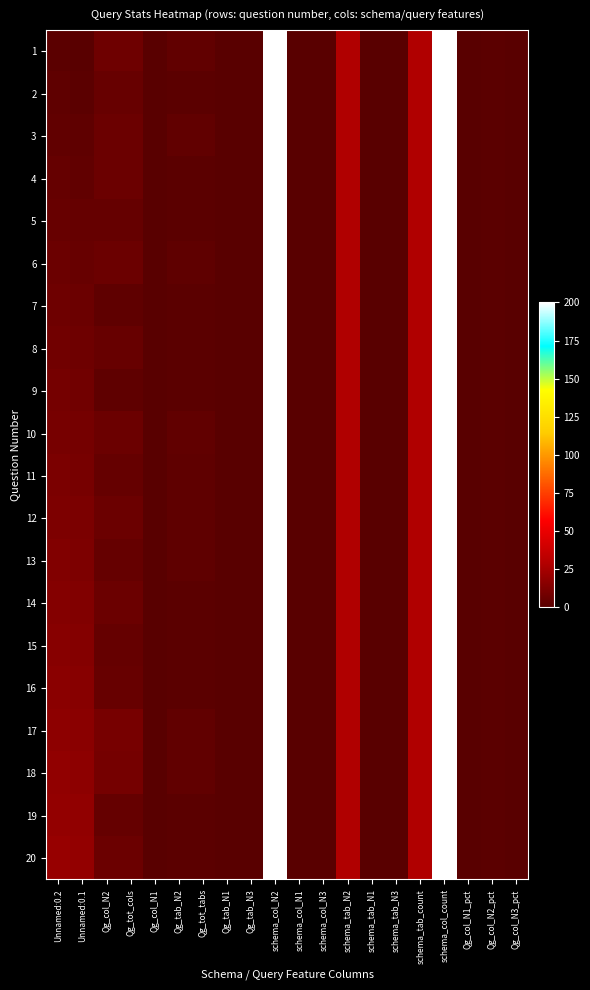

Reading right to left, extract all data points from this chart.

1: Qg_col_N3_pct=0	Qg_col_N2_pct=1	Qg_col_N1_pct=0	schema_col_count=200	schema_tab_count=28	schema_tab_N3=0	schema_tab_N1=0	schema_tab_N2=28	schema_col_N3=0	schema_col_N1=0	schema_col_N2=200	Qg_tab_N3=0	Qg_tab_N1=0	Qg_tot_tabs=3	Qg_tab_N2=3	Qg_col_N1=0	Qg_tot_cols=7	Qg_col_N2=7	Unnamed:0.1=0	Unnamed:0.2=1
2: Qg_col_N3_pct=0	Qg_col_N2_pct=1	Qg_col_N1_pct=0	schema_col_count=200	schema_tab_count=28	schema_tab_N3=0	schema_tab_N1=0	schema_tab_N2=28	schema_col_N3=0	schema_col_N1=0	schema_col_N2=200	Qg_tab_N3=0	Qg_tab_N1=0	Qg_tot_tabs=1	Qg_tab_N2=1	Qg_col_N1=0	Qg_tot_cols=5	Qg_col_N2=5	Unnamed:0.1=1	Unnamed:0.2=2
3: Qg_col_N3_pct=0	Qg_col_N2_pct=1	Qg_col_N1_pct=0	schema_col_count=200	schema_tab_count=28	schema_tab_N3=0	schema_tab_N1=0	schema_tab_N2=28	schema_col_N3=0	schema_col_N1=0	schema_col_N2=200	Qg_tab_N3=0	Qg_tab_N1=0	Qg_tot_tabs=3	Qg_tab_N2=3	Qg_col_N1=0	Qg_tot_cols=6	Qg_col_N2=6	Unnamed:0.1=2	Unnamed:0.2=3
4: Qg_col_N3_pct=0	Qg_col_N2_pct=1	Qg_col_N1_pct=0	schema_col_count=200	schema_tab_count=28	schema_tab_N3=0	schema_tab_N1=0	schema_tab_N2=28	schema_col_N3=0	schema_col_N1=0	schema_col_N2=200	Qg_tab_N3=0	Qg_tab_N1=0	Qg_tot_tabs=1	Qg_tab_N2=1	Qg_col_N1=0	Qg_tot_cols=6	Qg_col_N2=6	Unnamed:0.1=3	Unnamed:0.2=4
5: Qg_col_N3_pct=0	Qg_col_N2_pct=1	Qg_col_N1_pct=0	schema_col_count=200	schema_tab_count=28	schema_tab_N3=0	schema_tab_N1=0	schema_tab_N2=28	schema_col_N3=0	schema_col_N1=0	schema_col_N2=200	Qg_tab_N3=0	Qg_tab_N1=0	Qg_tot_tabs=1	Qg_tab_N2=1	Qg_col_N1=0	Qg_tot_cols=4	Qg_col_N2=4	Unnamed:0.1=4	Unnamed:0.2=5
6: Qg_col_N3_pct=0	Qg_col_N2_pct=1	Qg_col_N1_pct=0	schema_col_count=200	schema_tab_count=28	schema_tab_N3=0	schema_tab_N1=0	schema_tab_N2=28	schema_col_N3=0	schema_col_N1=0	schema_col_N2=200	Qg_tab_N3=0	Qg_tab_N1=0	Qg_tot_tabs=2	Qg_tab_N2=2	Qg_col_N1=0	Qg_tot_cols=6	Qg_col_N2=6	Unnamed:0.1=5	Unnamed:0.2=6
7: Qg_col_N3_pct=0	Qg_col_N2_pct=1	Qg_col_N1_pct=0	schema_col_count=200	schema_tab_count=28	schema_tab_N3=0	schema_tab_N1=0	schema_tab_N2=28	schema_col_N3=0	schema_col_N1=0	schema_col_N2=200	Qg_tab_N3=0	Qg_tab_N1=0	Qg_tot_tabs=1	Qg_tab_N2=1	Qg_col_N1=0	Qg_tot_cols=2	Qg_col_N2=2	Unnamed:0.1=6	Unnamed:0.2=7
8: Qg_col_N3_pct=0	Qg_col_N2_pct=1	Qg_col_N1_pct=0	schema_col_count=200	schema_tab_count=28	schema_tab_N3=0	schema_tab_N1=0	schema_tab_N2=28	schema_col_N3=0	schema_col_N1=0	schema_col_N2=200	Qg_tab_N3=0	Qg_tab_N1=0	Qg_tot_tabs=1	Qg_tab_N2=1	Qg_col_N1=0	Qg_tot_cols=5	Qg_col_N2=5	Unnamed:0.1=7	Unnamed:0.2=8
9: Qg_col_N3_pct=0	Qg_col_N2_pct=1	Qg_col_N1_pct=0	schema_col_count=200	schema_tab_count=28	schema_tab_N3=0	schema_tab_N1=0	schema_tab_N2=28	schema_col_N3=0	schema_col_N1=0	schema_col_N2=200	Qg_tab_N3=0	Qg_tab_N1=0	Qg_tot_tabs=1	Qg_tab_N2=1	Qg_col_N1=0	Qg_tot_cols=2	Qg_col_N2=2	Unnamed:0.1=8	Unnamed:0.2=9
10: Qg_col_N3_pct=0	Qg_col_N2_pct=1	Qg_col_N1_pct=0	schema_col_count=200	schema_tab_count=28	schema_tab_N3=0	schema_tab_N1=0	schema_tab_N2=28	schema_col_N3=0	schema_col_N1=0	schema_col_N2=200	Qg_tab_N3=0	Qg_tab_N1=0	Qg_tot_tabs=3	Qg_tab_N2=3	Qg_col_N1=0	Qg_tot_cols=6	Qg_col_N2=6	Unnamed:0.1=9	Unnamed:0.2=10
11: Qg_col_N3_pct=0	Qg_col_N2_pct=1	Qg_col_N1_pct=0	schema_col_count=200	schema_tab_count=28	schema_tab_N3=0	schema_tab_N1=0	schema_tab_N2=28	schema_col_N3=0	schema_col_N1=0	schema_col_N2=200	Qg_tab_N3=0	Qg_tab_N1=0	Qg_tot_tabs=2	Qg_tab_N2=2	Qg_col_N1=0	Qg_tot_cols=4	Qg_col_N2=4	Unnamed:0.1=10	Unnamed:0.2=11
12: Qg_col_N3_pct=0	Qg_col_N2_pct=1	Qg_col_N1_pct=0	schema_col_count=200	schema_tab_count=28	schema_tab_N3=0	schema_tab_N1=0	schema_tab_N2=28	schema_col_N3=0	schema_col_N1=0	schema_col_N2=200	Qg_tab_N3=0	Qg_tab_N1=0	Qg_tot_tabs=2	Qg_tab_N2=2	Qg_col_N1=0	Qg_tot_cols=6	Qg_col_N2=6	Unnamed:0.1=11	Unnamed:0.2=12
13: Qg_col_N3_pct=0	Qg_col_N2_pct=1	Qg_col_N1_pct=0	schema_col_count=200	schema_tab_count=28	schema_tab_N3=0	schema_tab_N1=0	schema_tab_N2=28	schema_col_N3=0	schema_col_N1=0	schema_col_N2=200	Qg_tab_N3=0	Qg_tab_N1=0	Qg_tot_tabs=2	Qg_tab_N2=2	Qg_col_N1=0	Qg_tot_cols=4	Qg_col_N2=4	Unnamed:0.1=12	Unnamed:0.2=13
14: Qg_col_N3_pct=0	Qg_col_N2_pct=1	Qg_col_N1_pct=0	schema_col_count=200	schema_tab_count=28	schema_tab_N3=0	schema_tab_N1=0	schema_tab_N2=28	schema_col_N3=0	schema_col_N1=0	schema_col_N2=200	Qg_tab_N3=0	Qg_tab_N1=0	Qg_tot_tabs=1	Qg_tab_N2=1	Qg_col_N1=0	Qg_tot_cols=6	Qg_col_N2=6	Unnamed:0.1=13	Unnamed:0.2=14
15: Qg_col_N3_pct=0	Qg_col_N2_pct=1	Qg_col_N1_pct=0	schema_col_count=200	schema_tab_count=28	schema_tab_N3=0	schema_tab_N1=0	schema_tab_N2=28	schema_col_N3=0	schema_col_N1=0	schema_col_N2=200	Qg_tab_N3=0	Qg_tab_N1=0	Qg_tot_tabs=1	Qg_tab_N2=1	Qg_col_N1=0	Qg_tot_cols=4	Qg_col_N2=4	Unnamed:0.1=14	Unnamed:0.2=15
16: Qg_col_N3_pct=0	Qg_col_N2_pct=1	Qg_col_N1_pct=0	schema_col_count=200	schema_tab_count=28	schema_tab_N3=0	schema_tab_N1=0	schema_tab_N2=28	schema_col_N3=0	schema_col_N1=0	schema_col_N2=200	Qg_tab_N3=0	Qg_tab_N1=0	Qg_tot_tabs=1	Qg_tab_N2=1	Qg_col_N1=0	Qg_tot_cols=5	Qg_col_N2=5	Unnamed:0.1=15	Unnamed:0.2=16
17: Qg_col_N3_pct=0	Qg_col_N2_pct=1	Qg_col_N1_pct=0	schema_col_count=200	schema_tab_count=28	schema_tab_N3=0	schema_tab_N1=0	schema_tab_N2=28	schema_col_N3=0	schema_col_N1=0	schema_col_N2=200	Qg_tab_N3=0	Qg_tab_N1=0	Qg_tot_tabs=3	Qg_tab_N2=3	Qg_col_N1=0	Qg_tot_cols=10	Qg_col_N2=10	Unnamed:0.1=16	Unnamed:0.2=17
18: Qg_col_N3_pct=0	Qg_col_N2_pct=1	Qg_col_N1_pct=0	schema_col_count=200	schema_tab_count=28	schema_tab_N3=0	schema_tab_N1=0	schema_tab_N2=28	schema_col_N3=0	schema_col_N1=0	schema_col_N2=200	Qg_tab_N3=0	Qg_tab_N1=0	Qg_tot_tabs=3	Qg_tab_N2=3	Qg_col_N1=0	Qg_tot_cols=9	Qg_col_N2=9	Unnamed:0.1=17	Unnamed:0.2=18
19: Qg_col_N3_pct=0	Qg_col_N2_pct=1	Qg_col_N1_pct=0	schema_col_count=200	schema_tab_count=28	schema_tab_N3=0	schema_tab_N1=0	schema_tab_N2=28	schema_col_N3=0	schema_col_N1=0	schema_col_N2=200	Qg_tab_N3=0	Qg_tab_N1=0	Qg_tot_tabs=1	Qg_tab_N2=1	Qg_col_N1=0	Qg_tot_cols=4	Qg_col_N2=4	Unnamed:0.1=18	Unnamed:0.2=19
20: Qg_col_N3_pct=0	Qg_col_N2_pct=1	Qg_col_N1_pct=0	schema_col_count=200	schema_tab_count=28	schema_tab_N3=0	schema_tab_N1=0	schema_tab_N2=28	schema_col_N3=0	schema_col_N1=0	schema_col_N2=200	Qg_tab_N3=0	Qg_tab_N1=0	Qg_tot_tabs=1	Qg_tab_N2=1	Qg_col_N1=0	Qg_tot_cols=6	Qg_col_N2=6	Unnamed:0.1=19	Unnamed:0.2=20